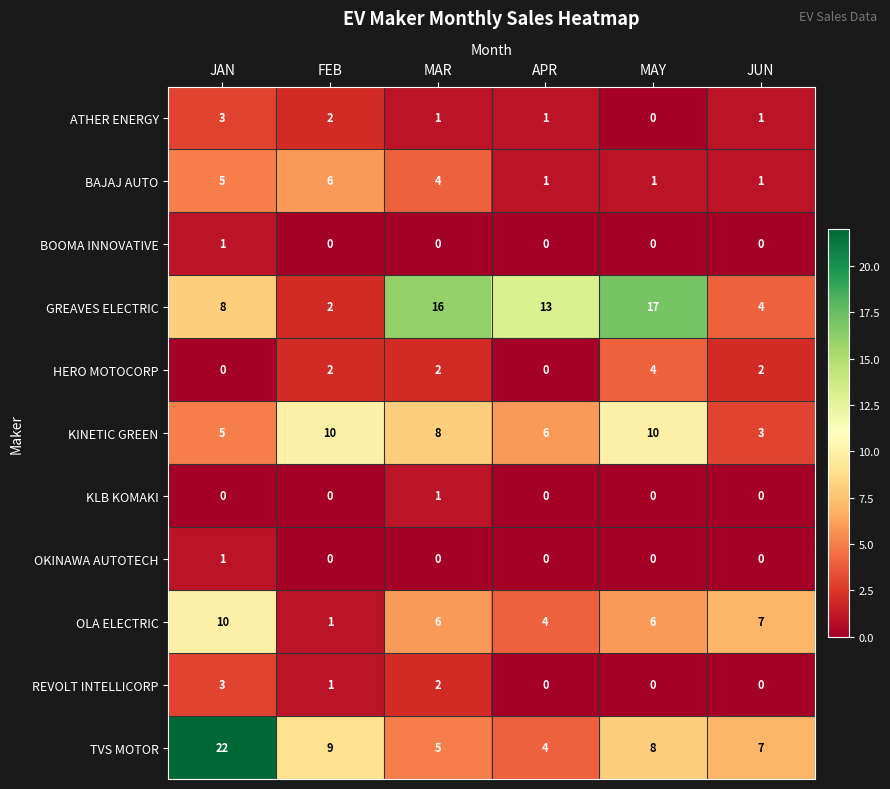

At which label does REVOLT INTELLICORP first exceed 1?

JAN